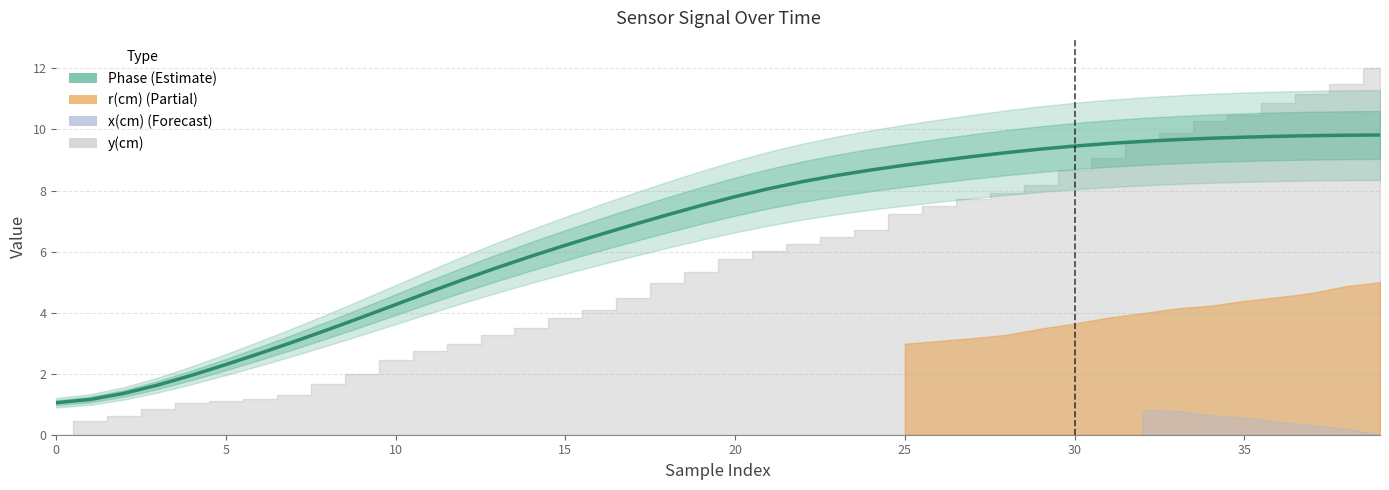

What is the average value?

6.6